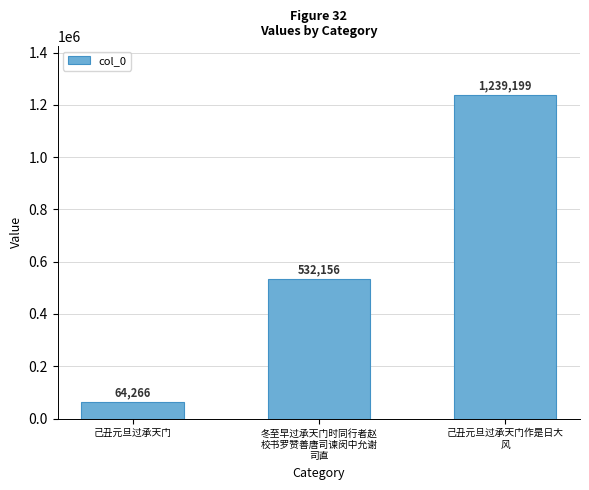

Count the number of data series in this chart.

1